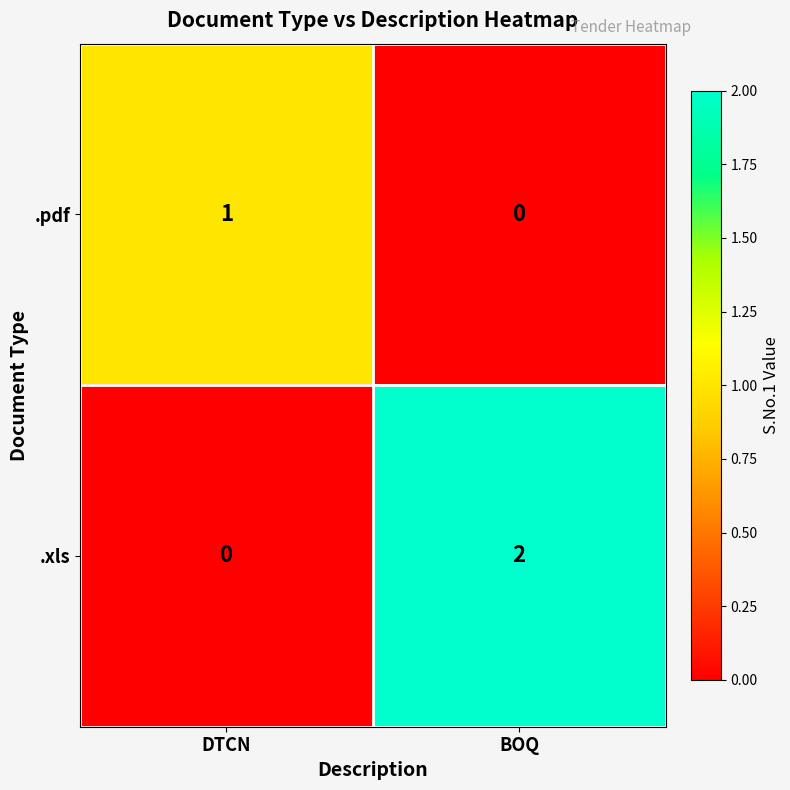

The .xls series shows 0 at DTCN. True or false?

True